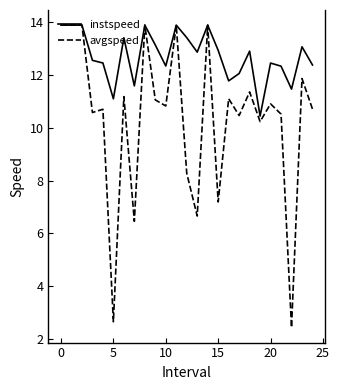

What is the minimum value shown in the chart?

2.4